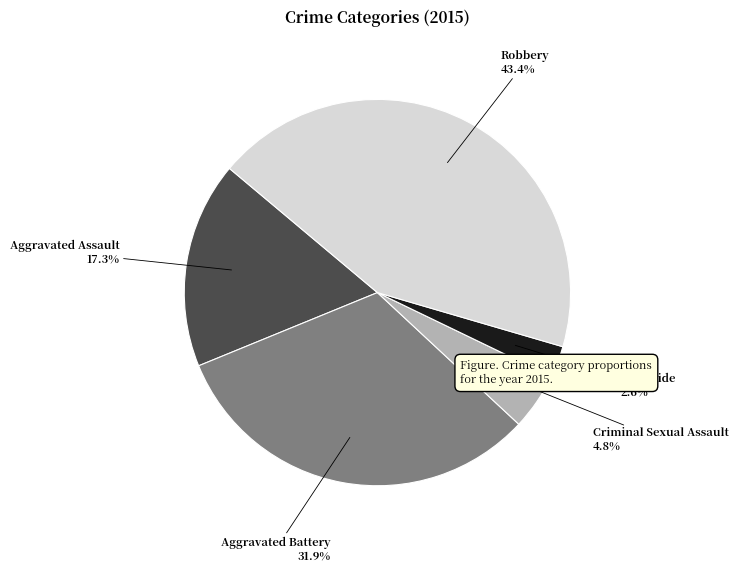

Is there any slice that represents more than half of the pie?

No